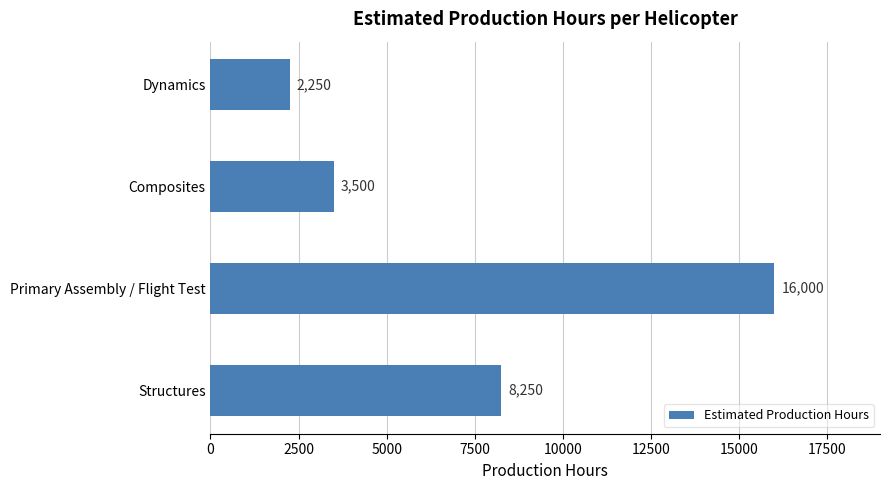

Reading bottom to top, extract all data points from this chart.

8250	16000	3500	2250